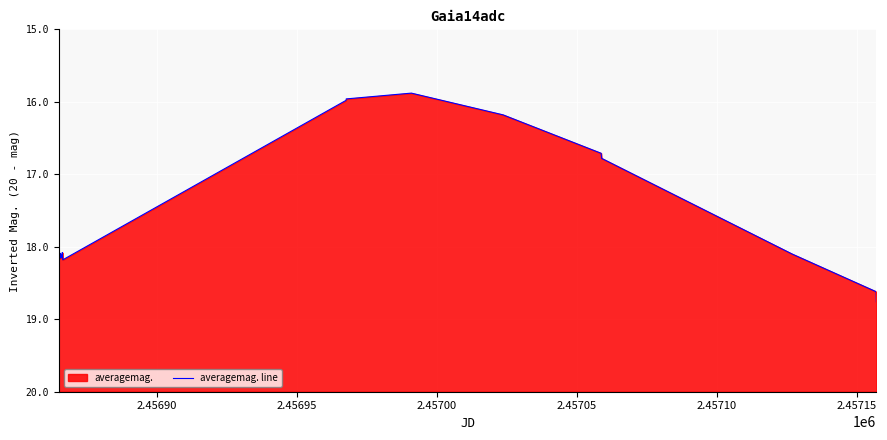

True or false: the data shows 0.6 at 2.45700.

False